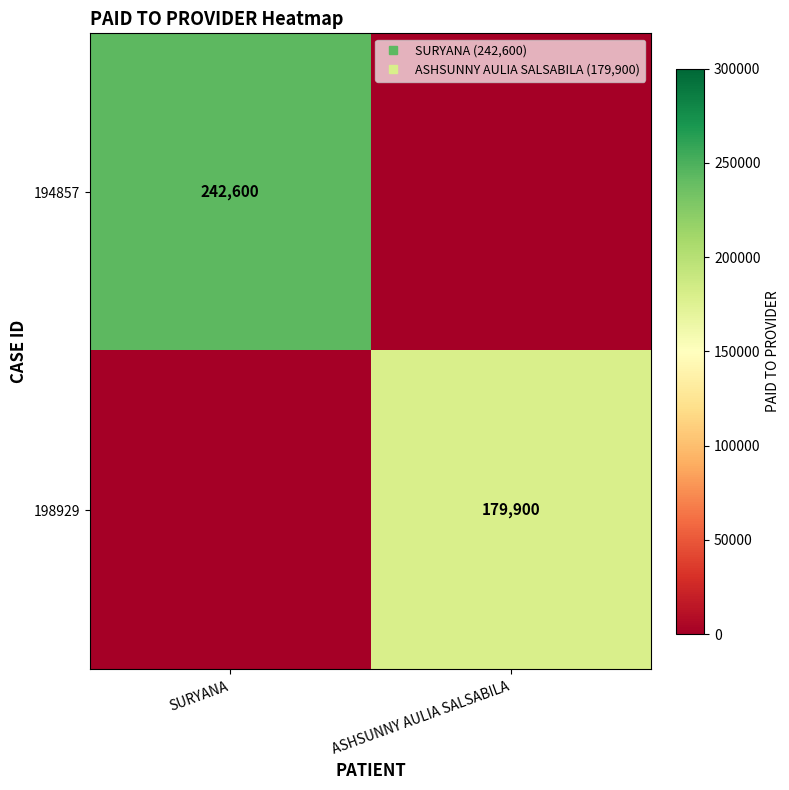

How many positive values does the 198929 series have?

1